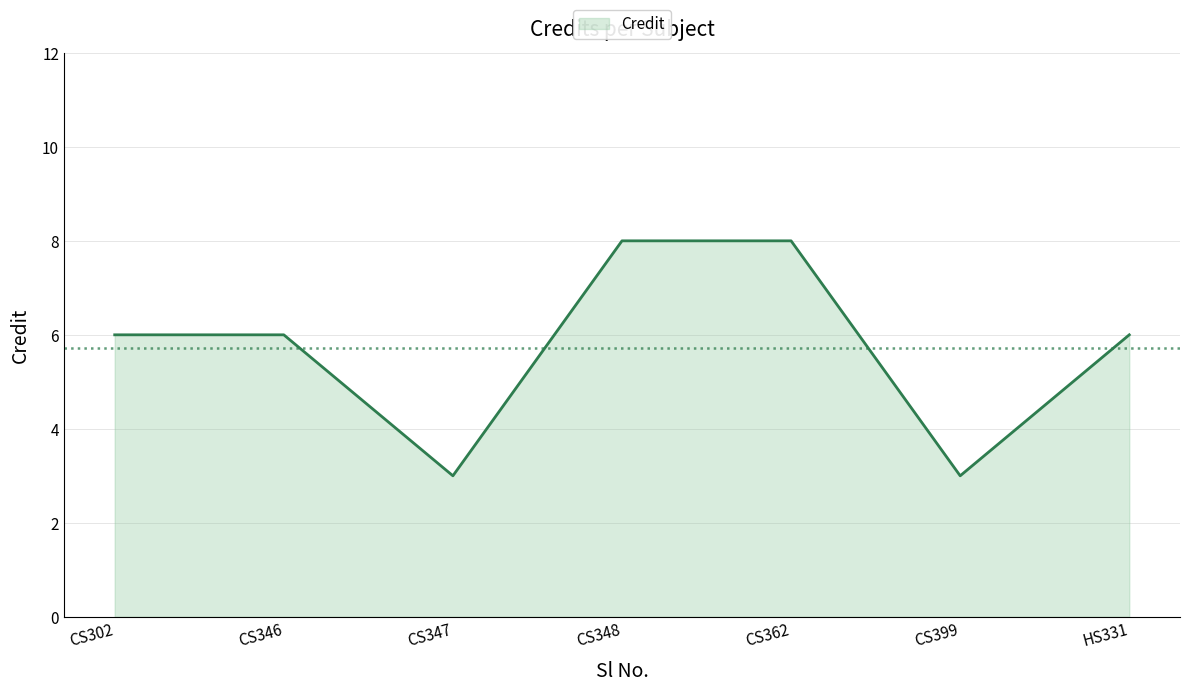

What position from the left is CS347?

3